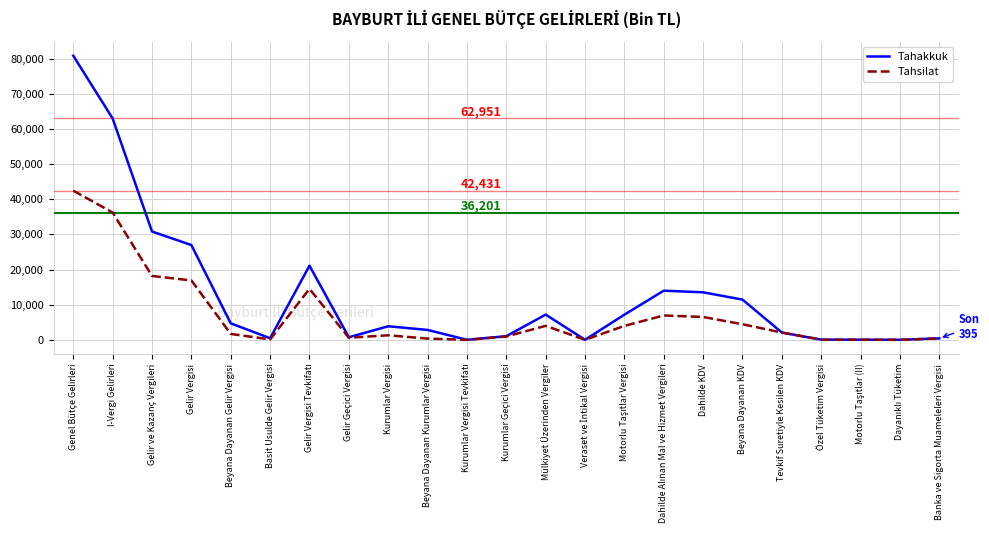

True or false: Tahsilat has more than 1 interior local peaks.

True